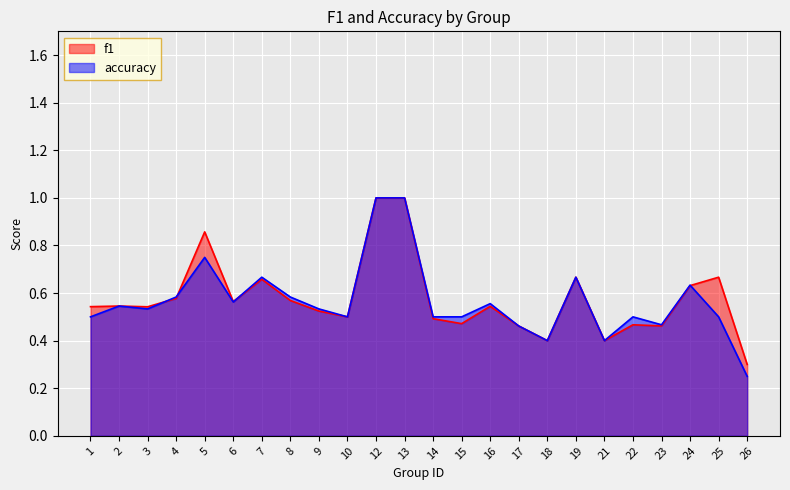

Which series has the largest total across all categories?

f1